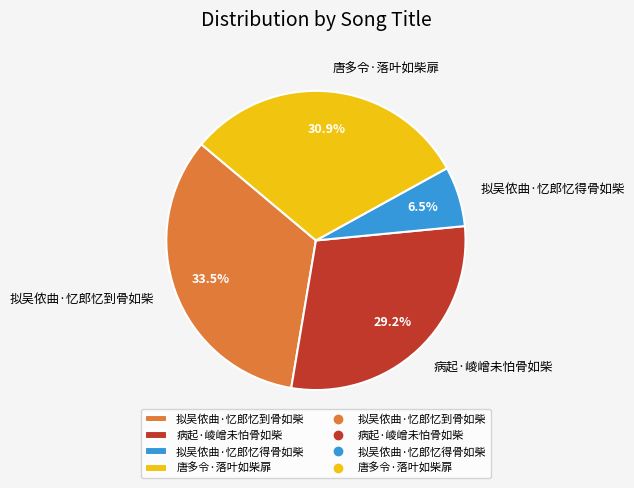

To the nearest percent, what is the combined percentage of 拟吴侬曲·忆郎忆到骨如柴 and 病起·崚嶒未怕骨如柴?

63%